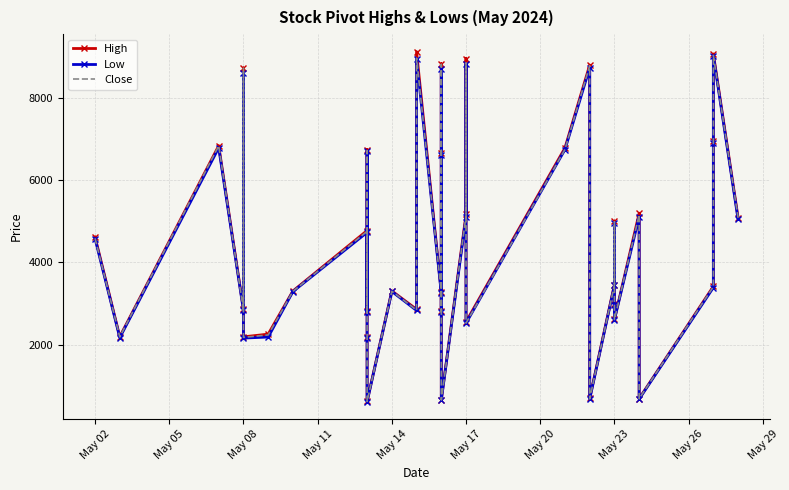

What is the difference between the highest and lowest values at May 17?

65.2